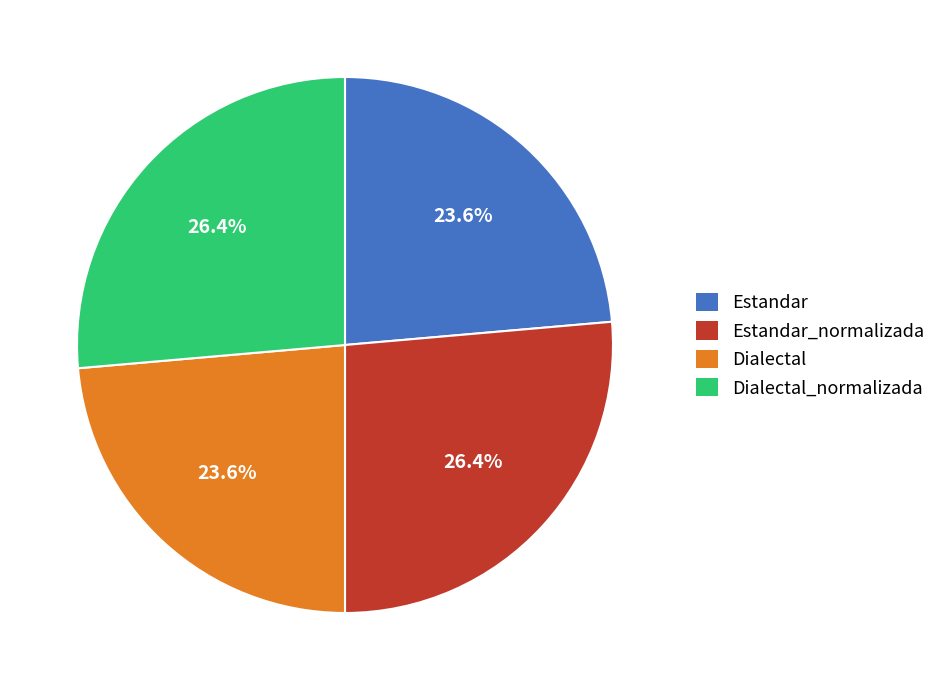

To the nearest percent, what percentage of the pie is Estandar_normalizada?

26%